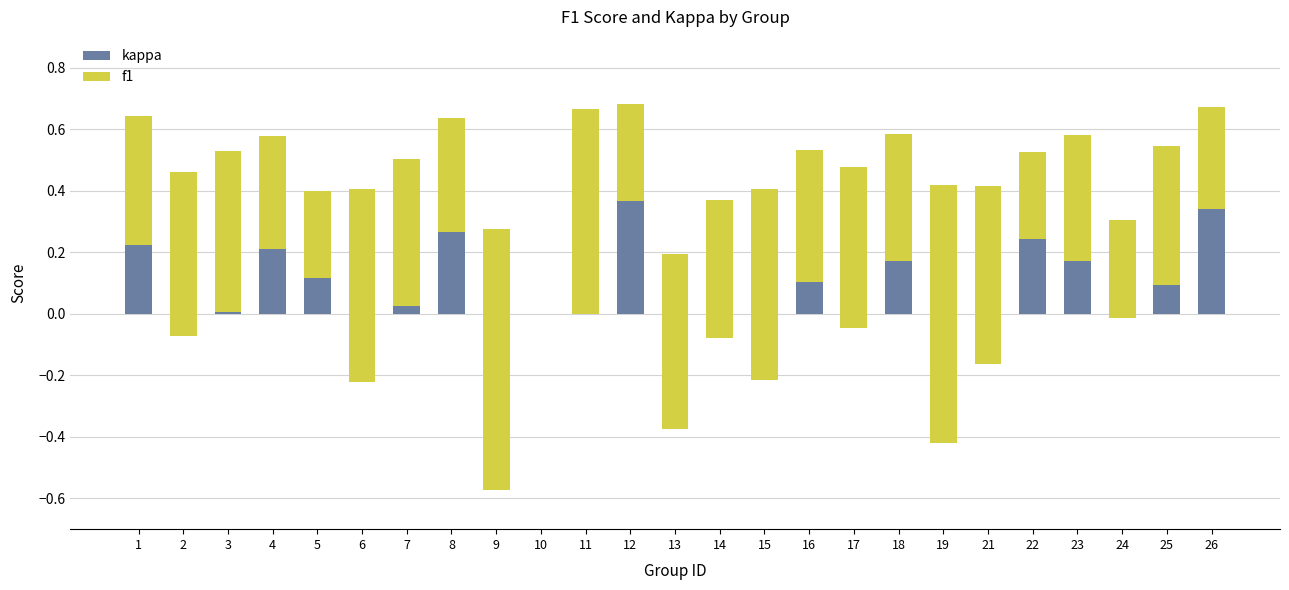

Which series changed the most between 6 and 21?

kappa